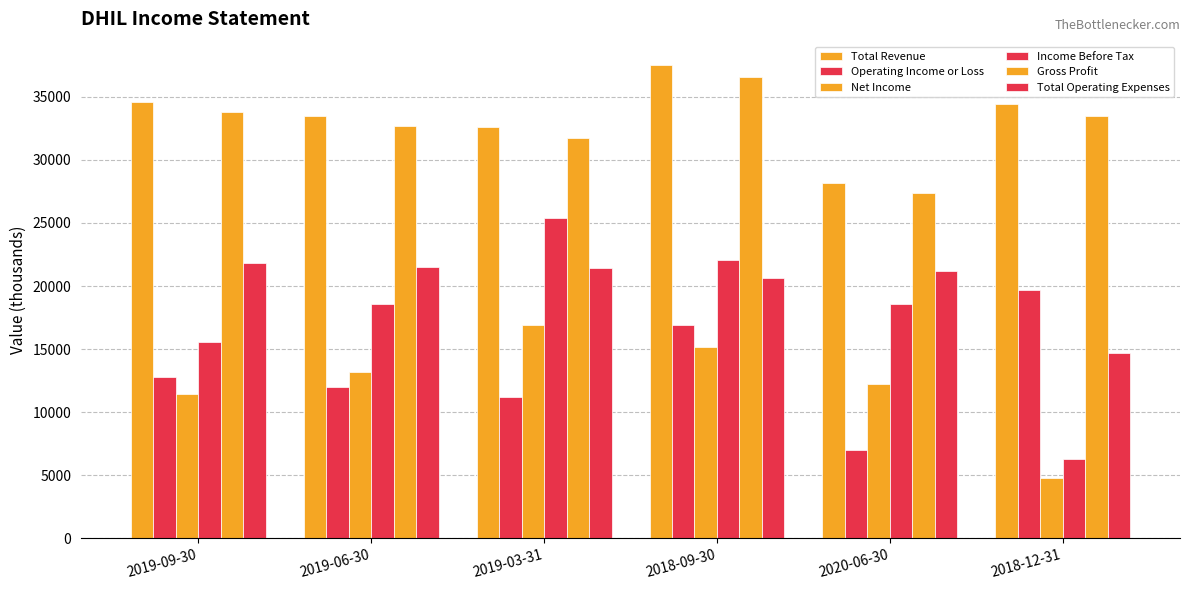

At which label is Net Income closest to 10850?

2019-09-30